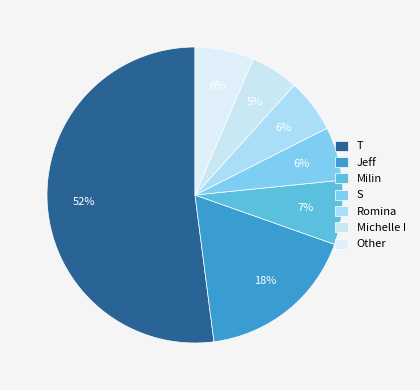

Rank the categories by value from lowest to highest.

Michelle I, S, Romina, Other, Milin, Jeff, T